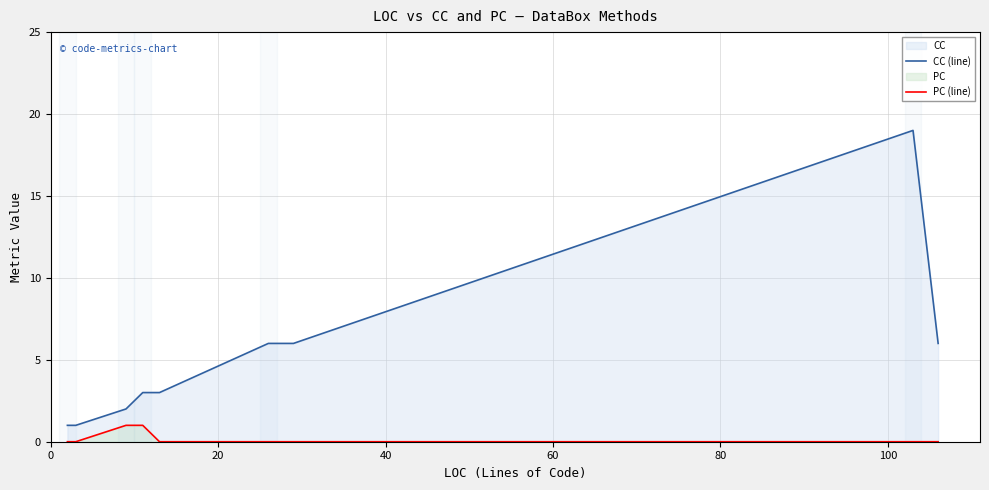

What position from the right is 100?

5